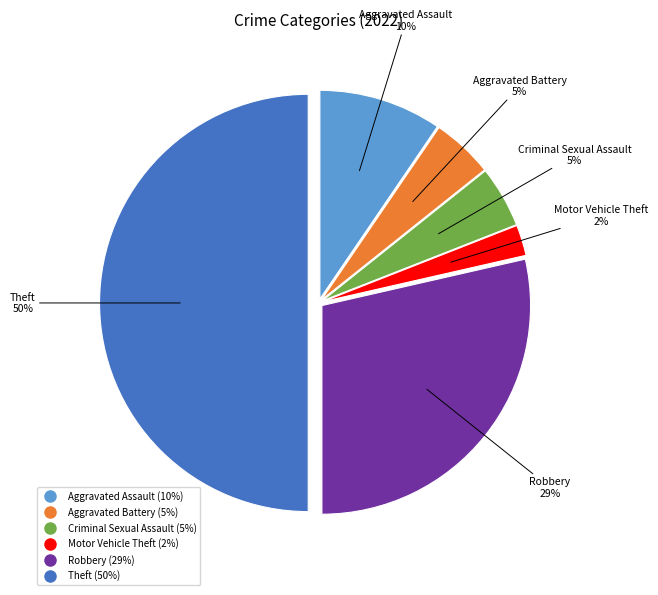

To the nearest percent, what is the difference between the largest and smallest slice percentages?

48%